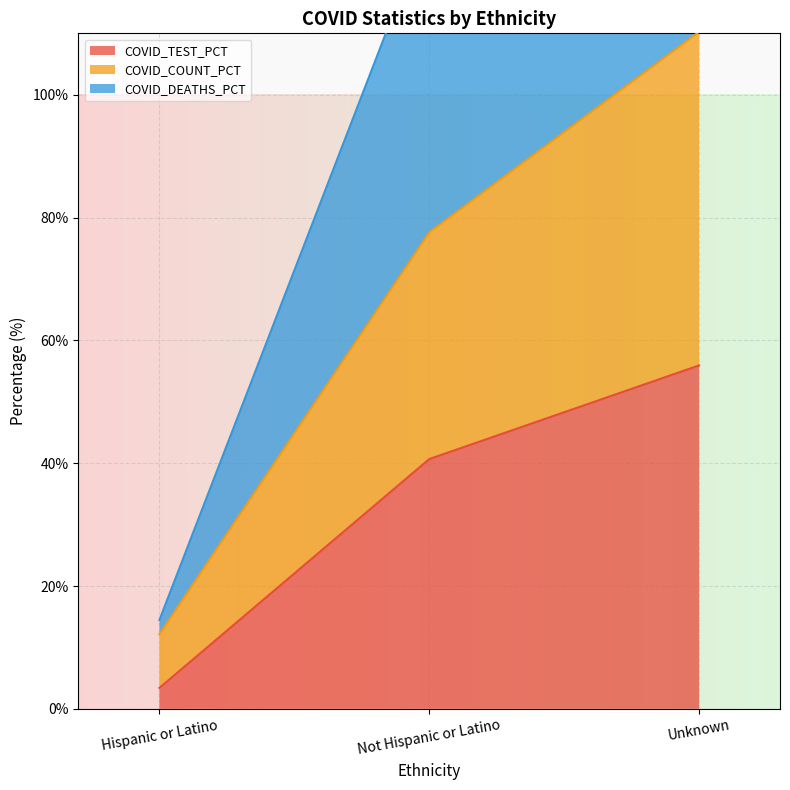

What is the lowest value of the COVID_TEST_PCT series?

3.4